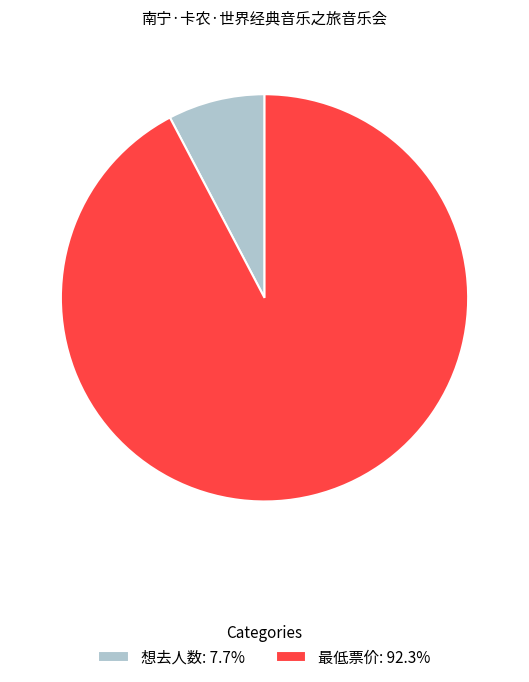

Combined, do 最低票价 and 想去人数 account for over 50%?

Yes